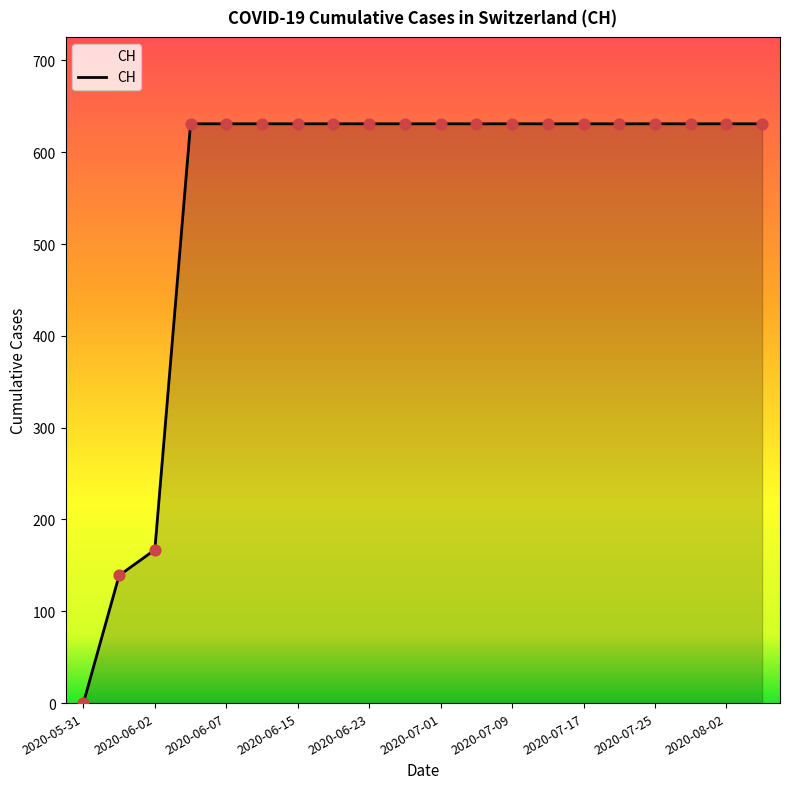

What is the maximum value shown in the chart?

631